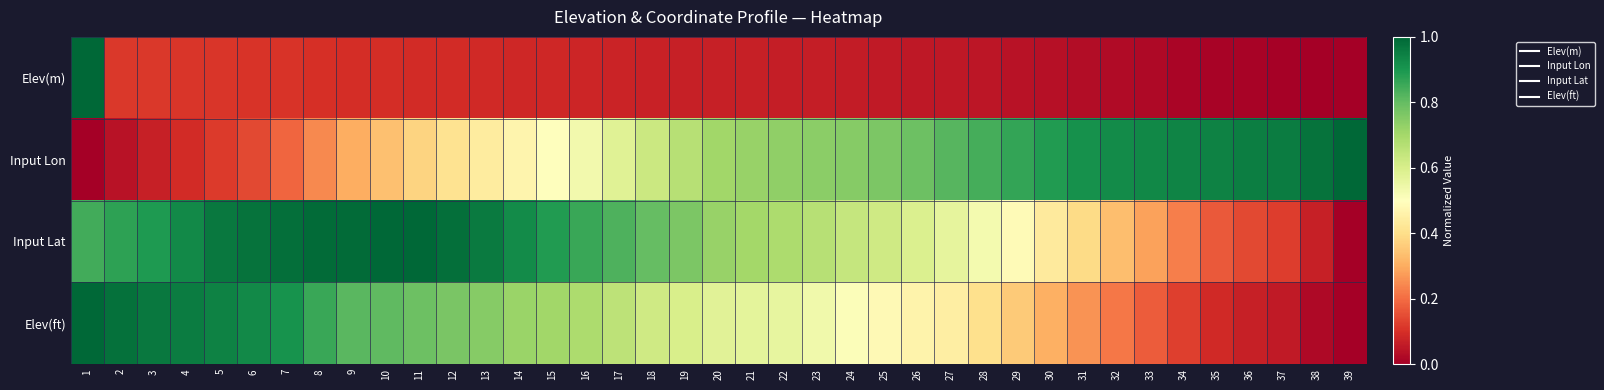

What is the total value across all series at 25?

1.9